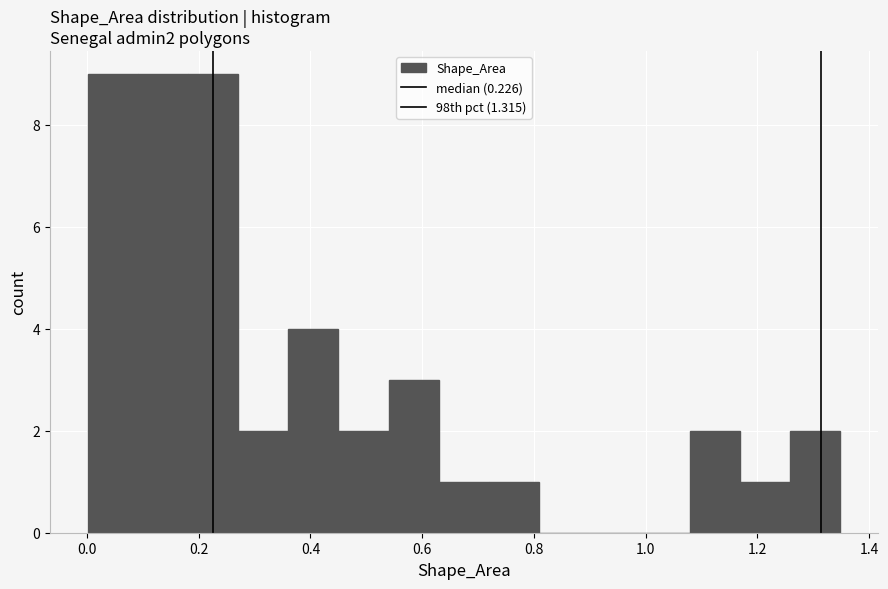

Reading left to right, transcribe this chart: for each bar, give the range it covers on the x-axis and its height. Neither the bar edges nor the heights are printed on the chart, so give them approximately, as read against the axes.

0.00 to 0.10: 9
0.10 to 0.18: 9
0.18 to 0.28: 9
0.28 to 0.36: 2
0.36 to 0.46: 4
0.46 to 0.54: 2
0.54 to 0.62: 3
0.62 to 0.72: 1
0.72 to 0.80: 1
0.80 to 0.90: 0
0.90 to 0.98: 0
0.98 to 1.08: 0
1.08 to 1.16: 2
1.16 to 1.26: 1
1.26 to 1.34: 2